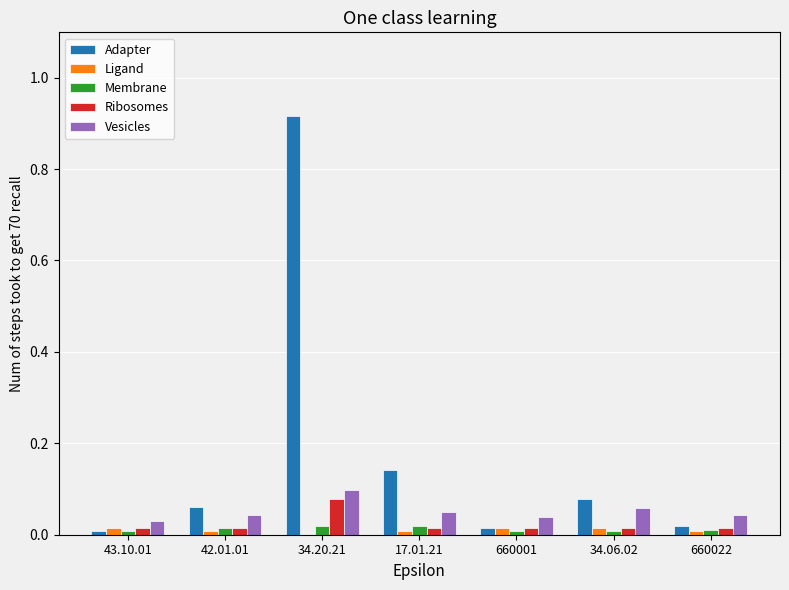

Is the value of Vesicles at 42.01.01 greater than the value of Membrane at 34.06.02?

Yes